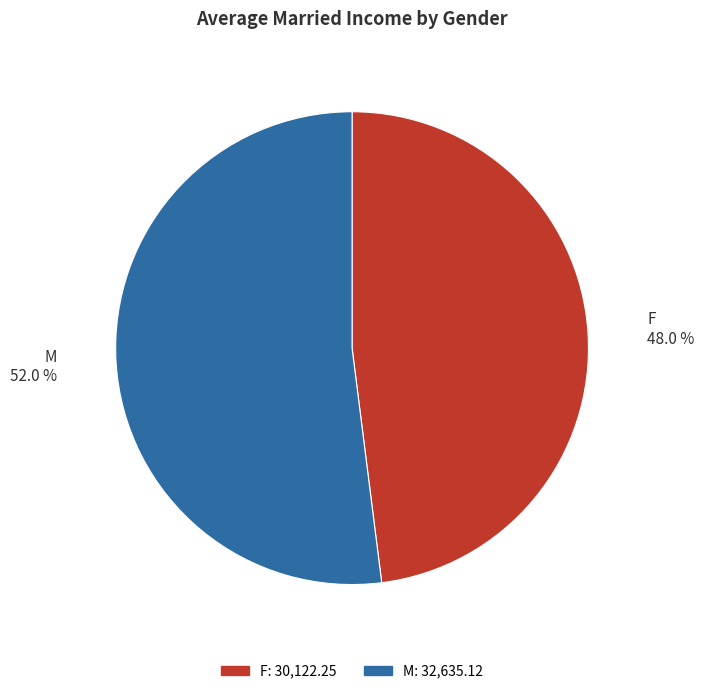

The F slice represents 59% of the pie. True or false?

False